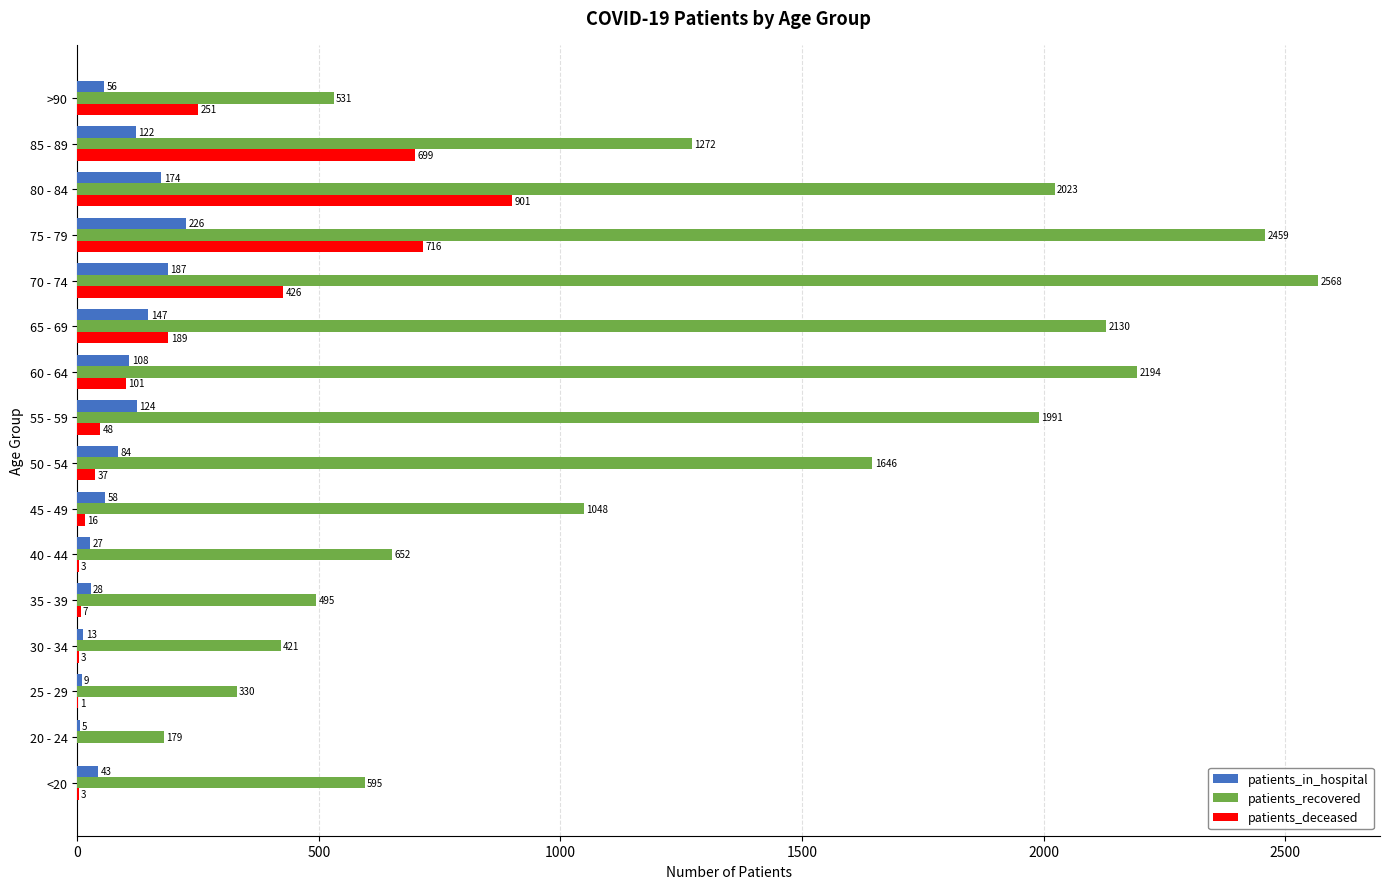

The patients_in_hospital series shows 40 at 80 - 84. True or false?

False